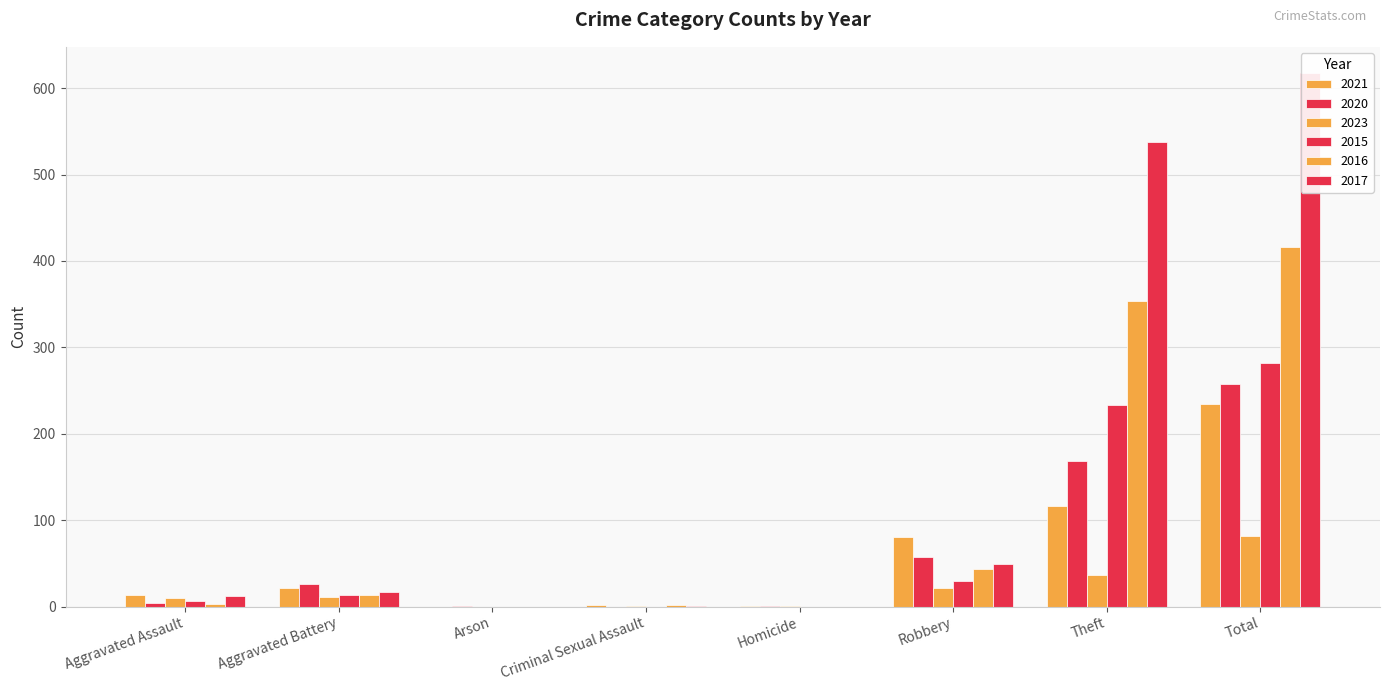

The 2015 series shows 1 at Aggravated Assault. True or false?

False